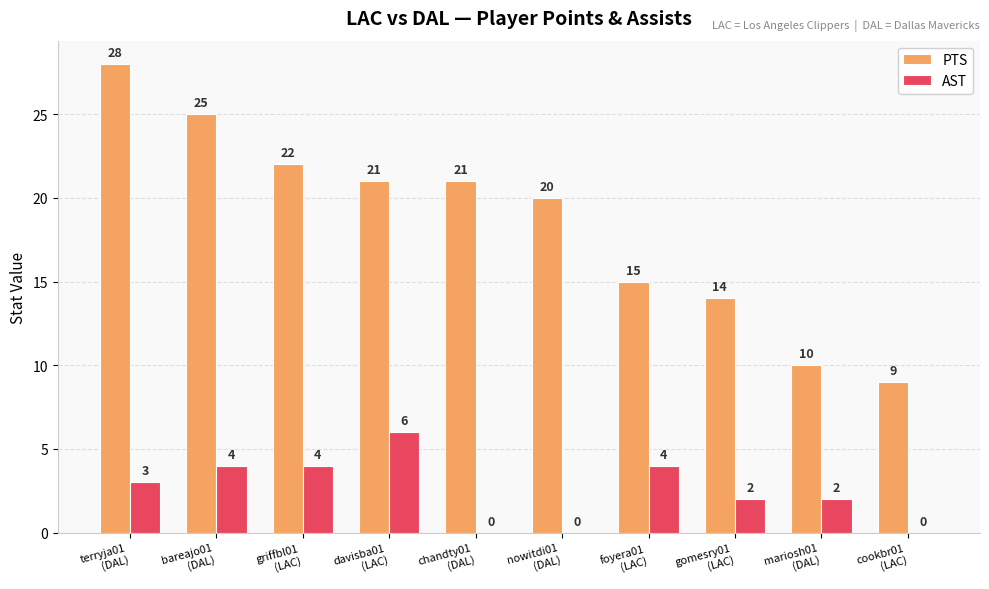

What is the maximum value shown in the chart?

28